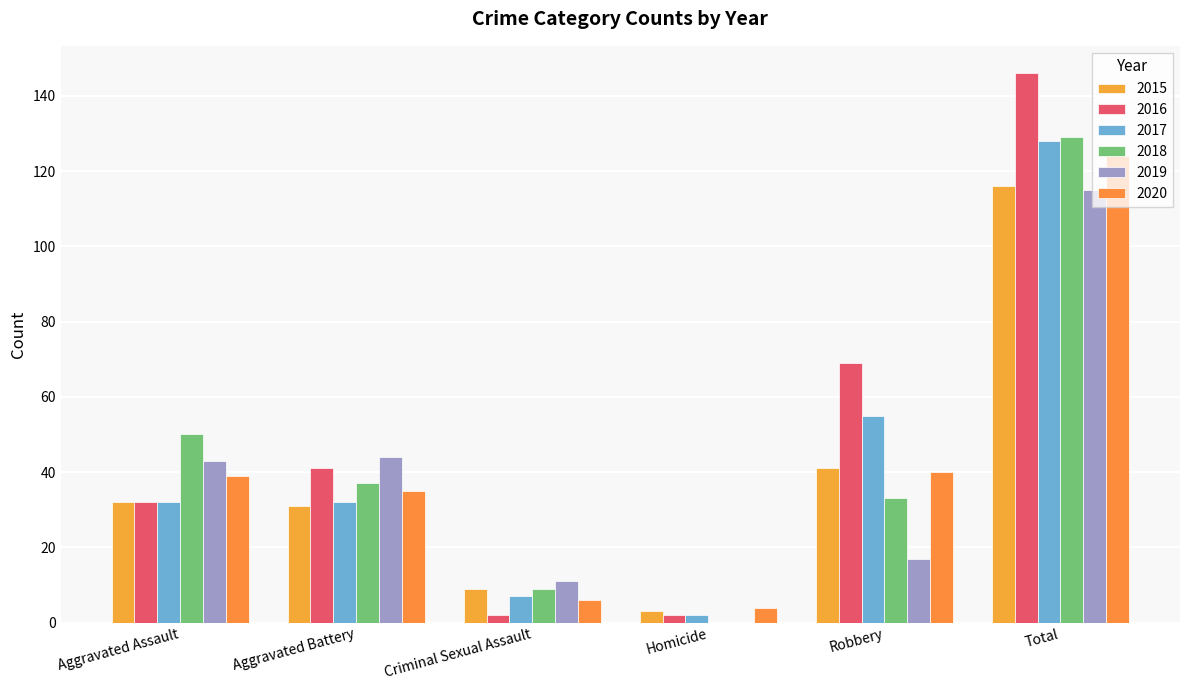

True or false: 2015 has a value of 9 at Criminal Sexual Assault.

True